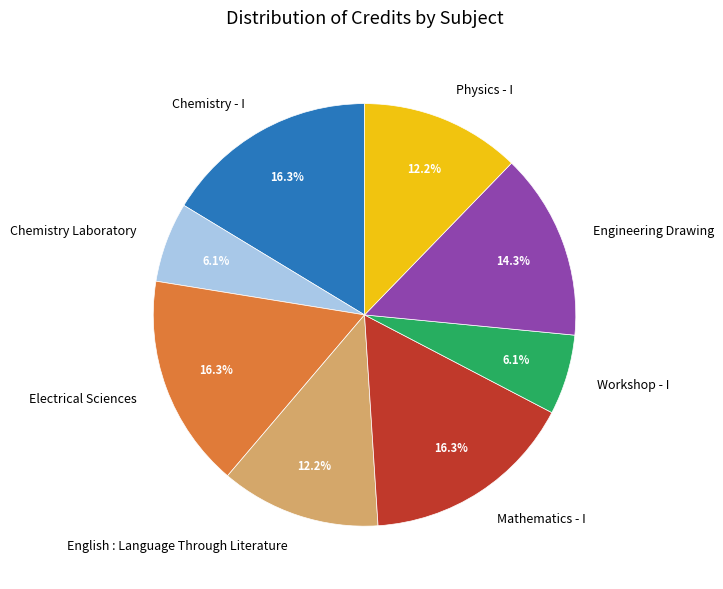

To the nearest percent, what is the difference between the largest and smallest slice percentages?

10%